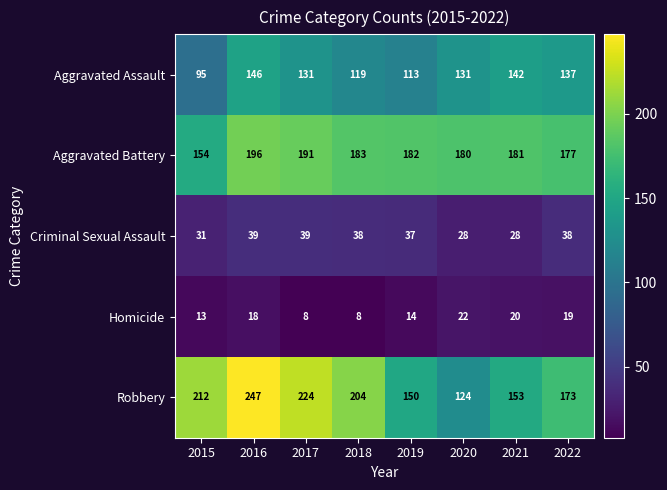

True or false: Robbery has a value of 173 at 2022.

True